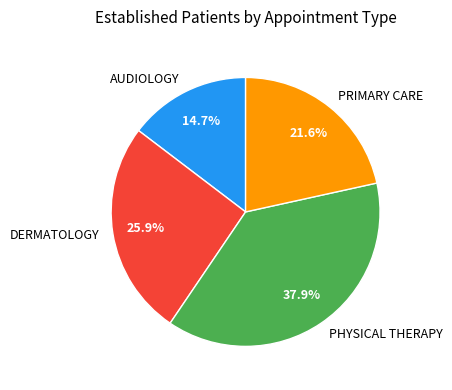

Count the number of slices in the pie.

4